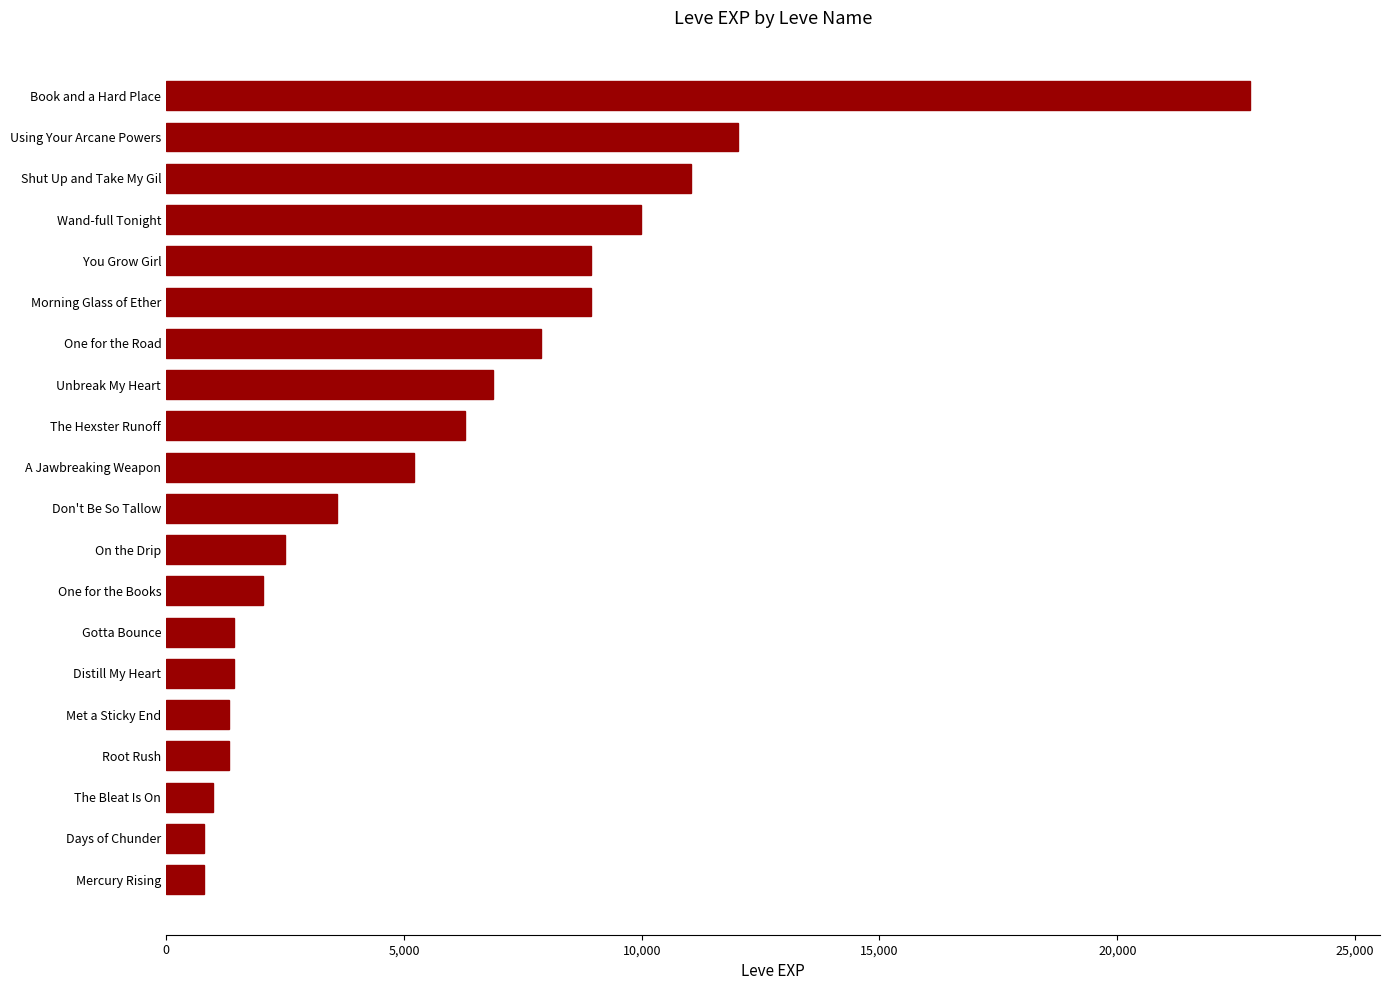

What is the sum of the values at Don't Be So Tallow and Using Your Arcane Powers?

15630